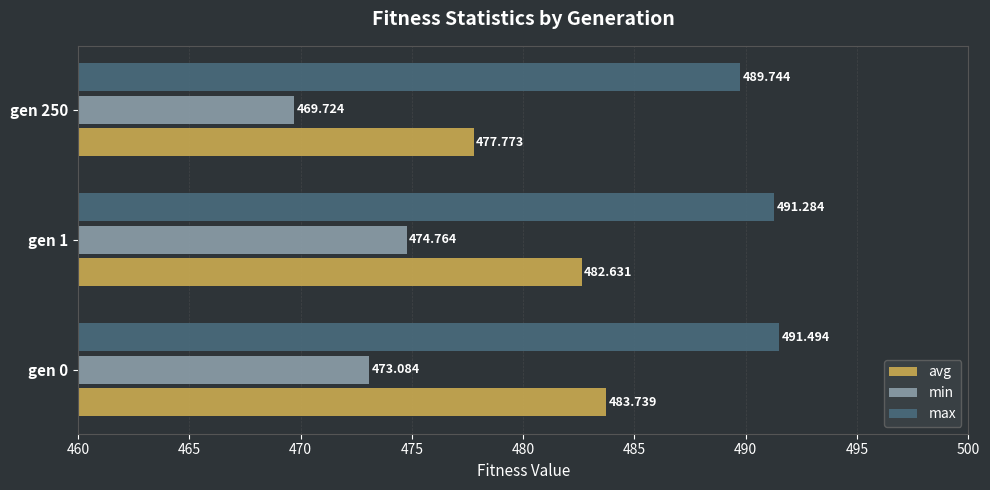

List the series in order of their overall mean, lowest first.

min, avg, max